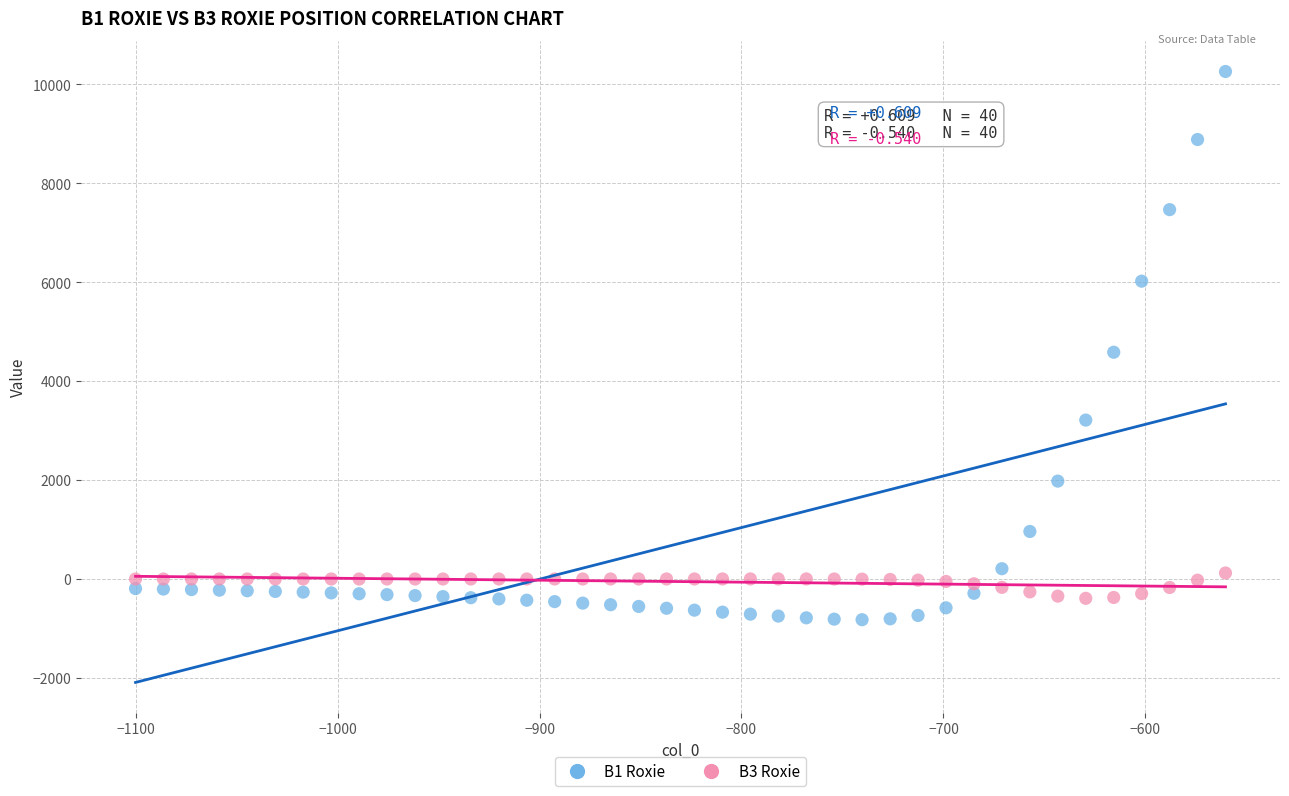

Which series has the largest Y range (max minus min)?

B1 Roxie